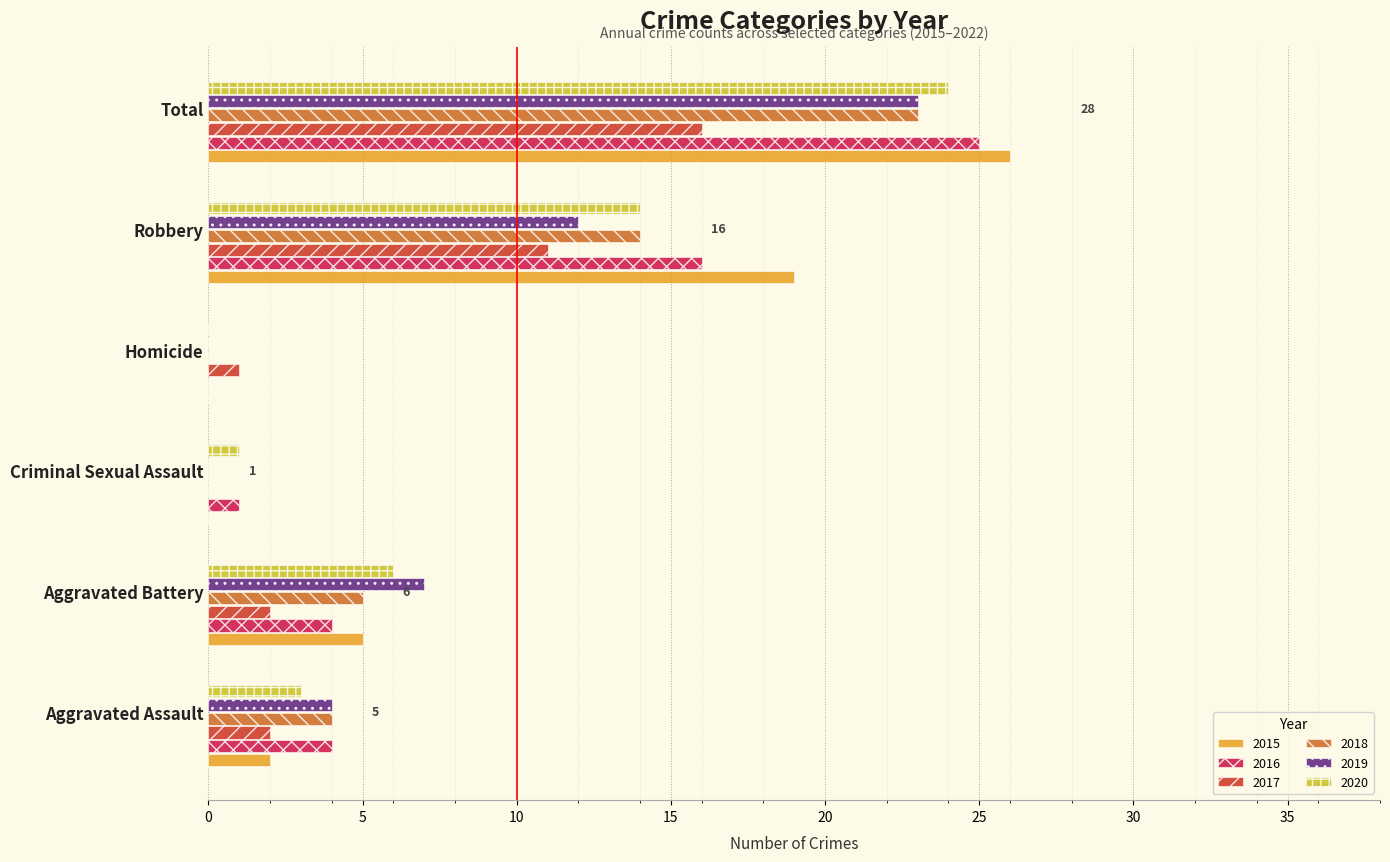

Which series has the widest spread of values?

2015